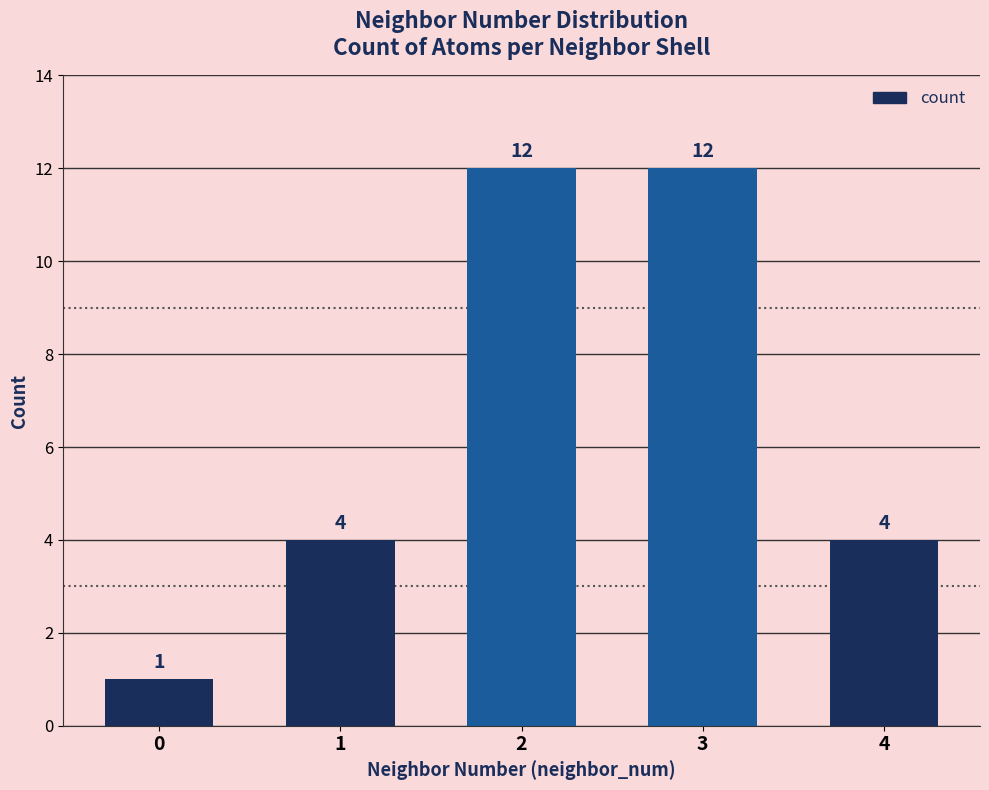

How many data points are less than 4?

1